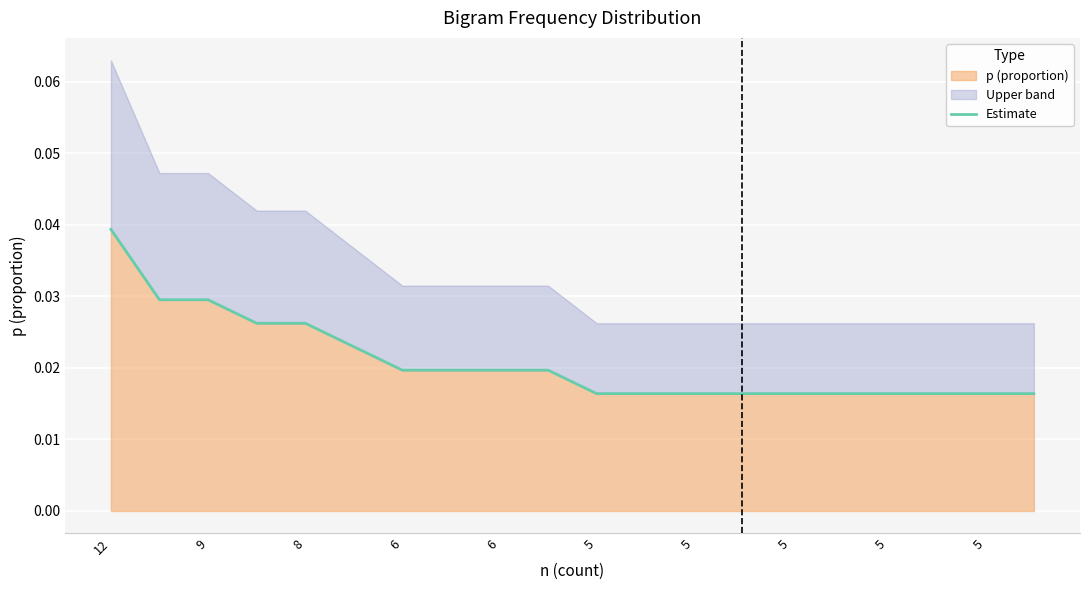

True or false: the data has more than 1 interior local peaks.

False